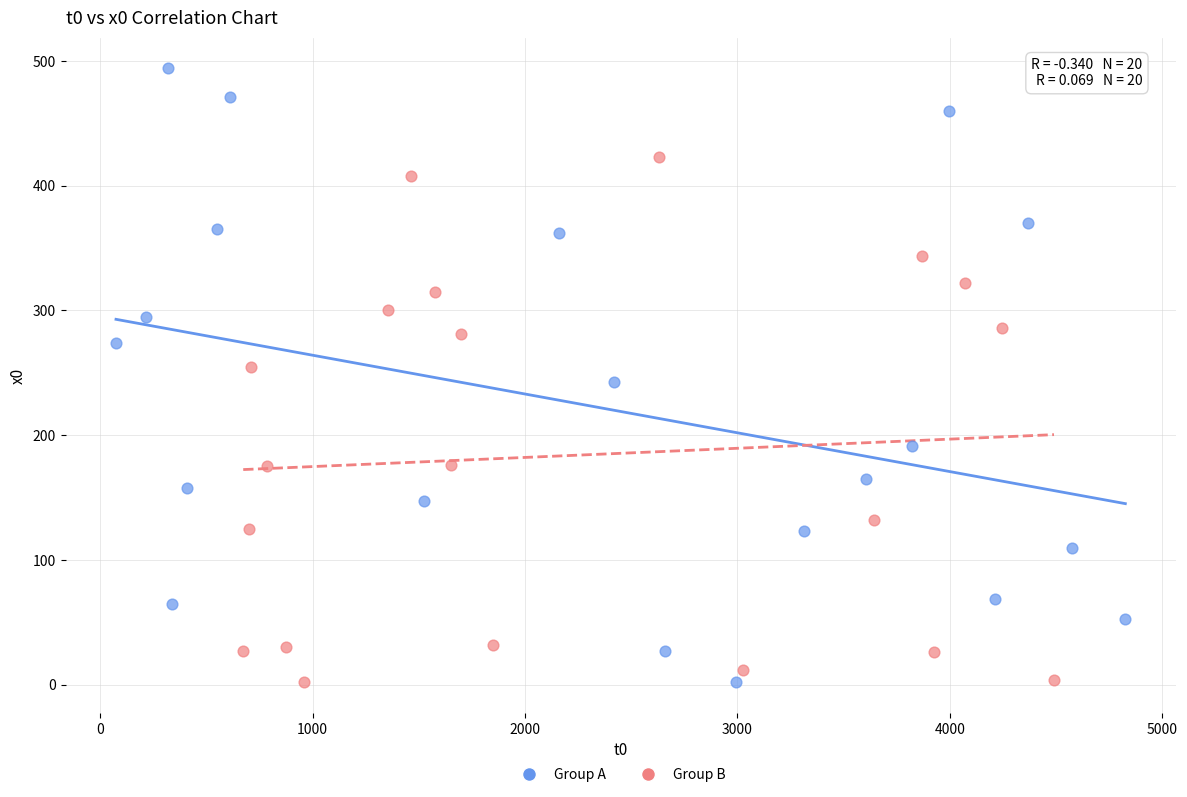

What are all the series names shown in the legend?

Group A, Group B